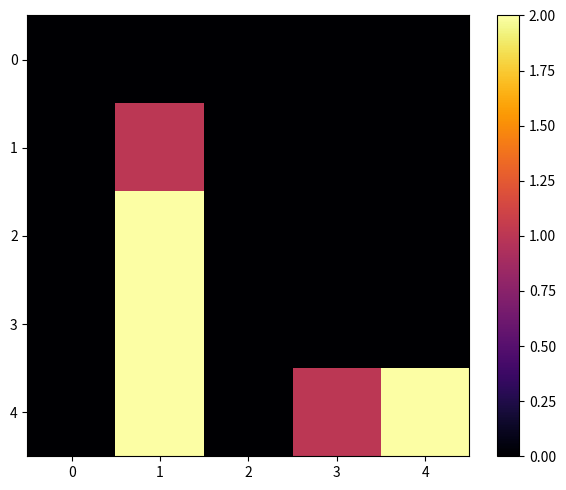

Reading right to left, transcribe all the data shown in this chart.

0: 4=0	3=0	2=0	1=0	0=0
1: 4=0	3=0	2=0	1=1	0=0
2: 4=0	3=0	2=0	1=2	0=0
3: 4=0	3=0	2=0	1=2	0=0
4: 4=2	3=1	2=0	1=2	0=0